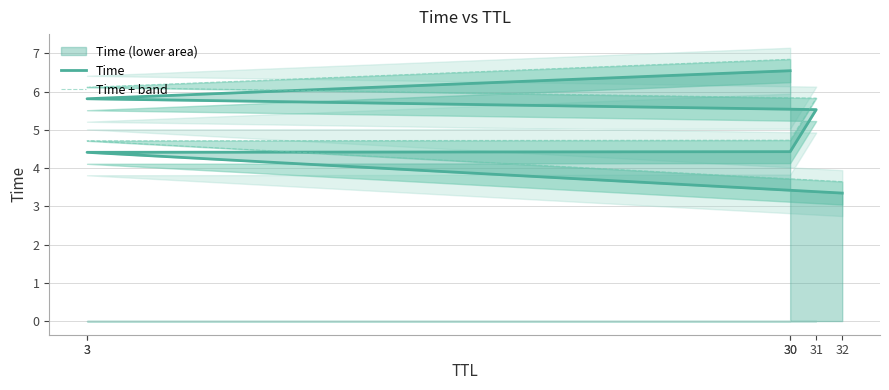

Where does the Time series first go above 5?

31